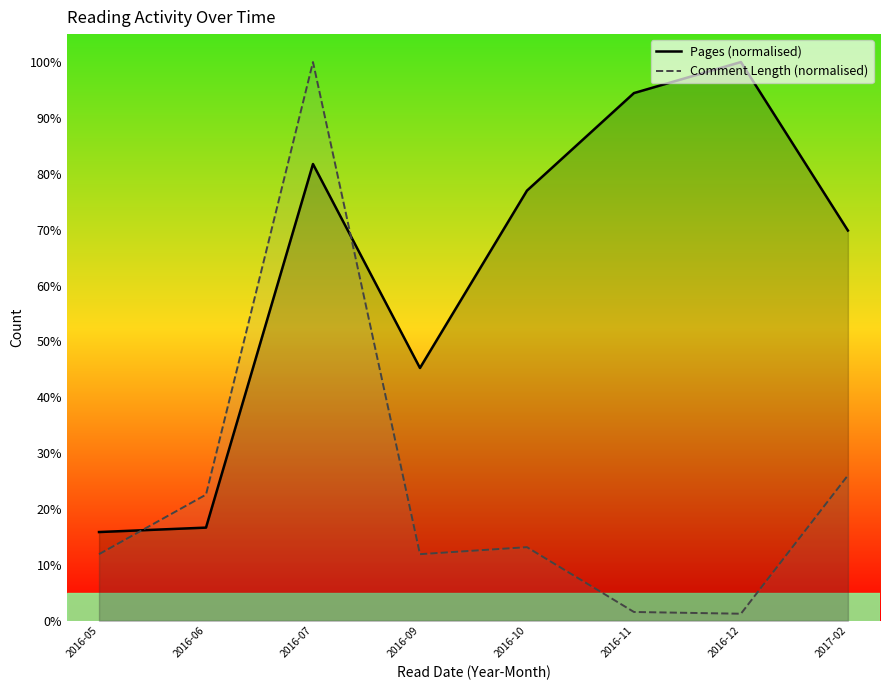

How many categories are shown in the chart?

8